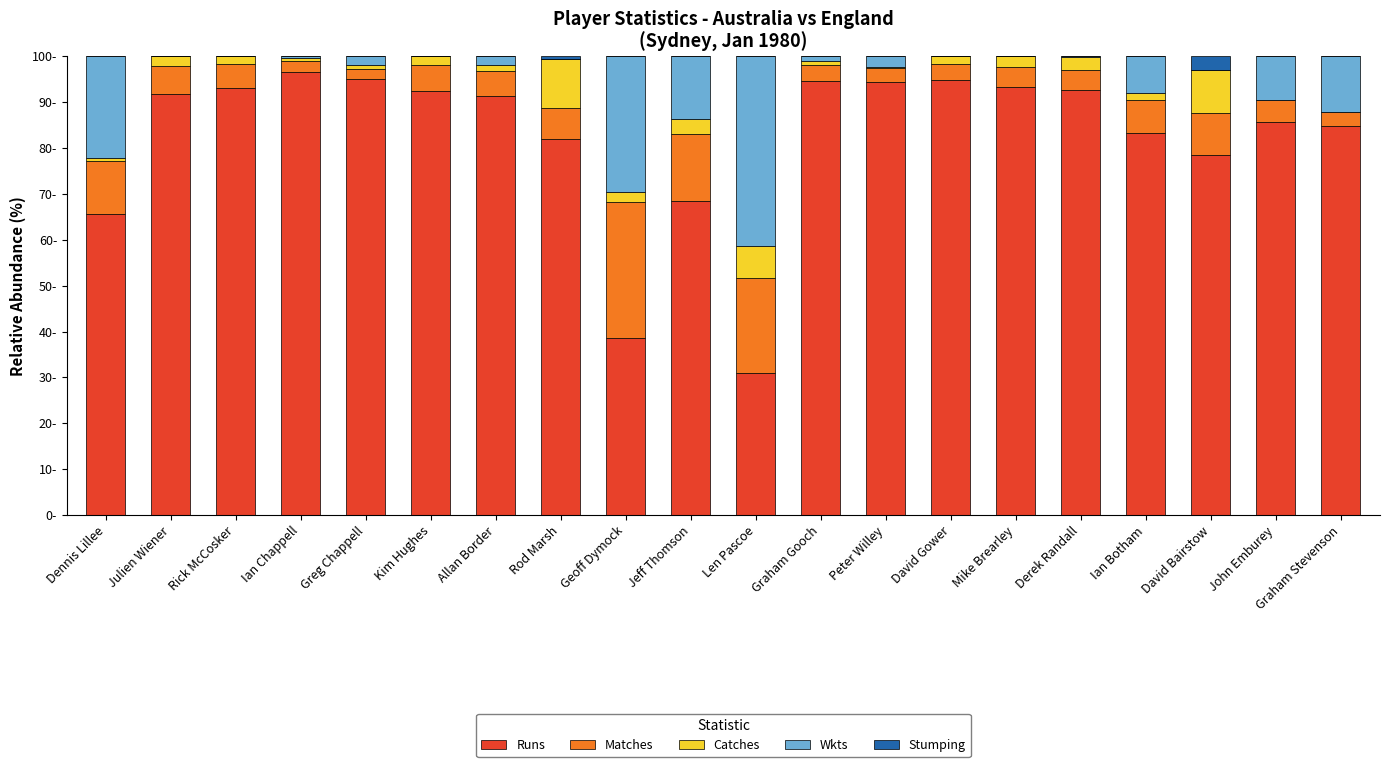

Are the bars grouped side by side (vs. stacked)?

No